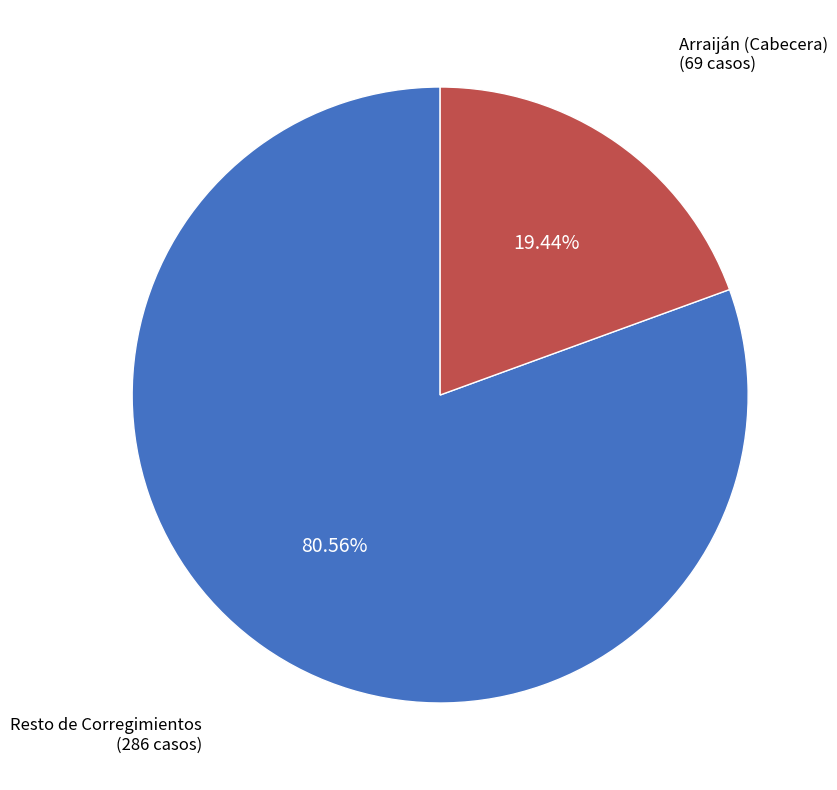

Rank the categories by value from lowest to highest.

Arraiján (Cabecera), Resto de Corregimientos